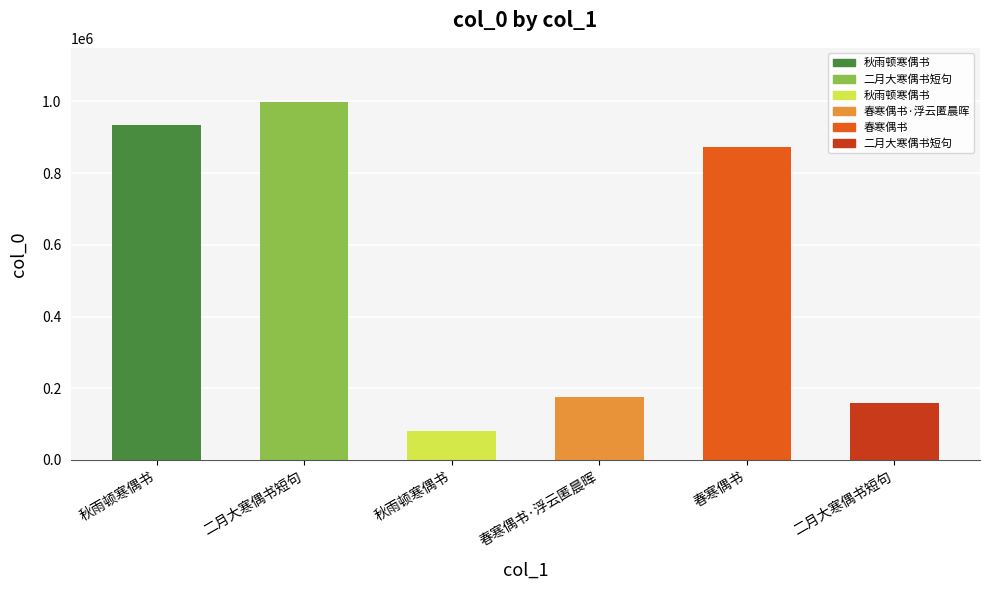

What is the change in value from 秋雨顿寒偶书 to 二月大寒偶书短句?

-774480